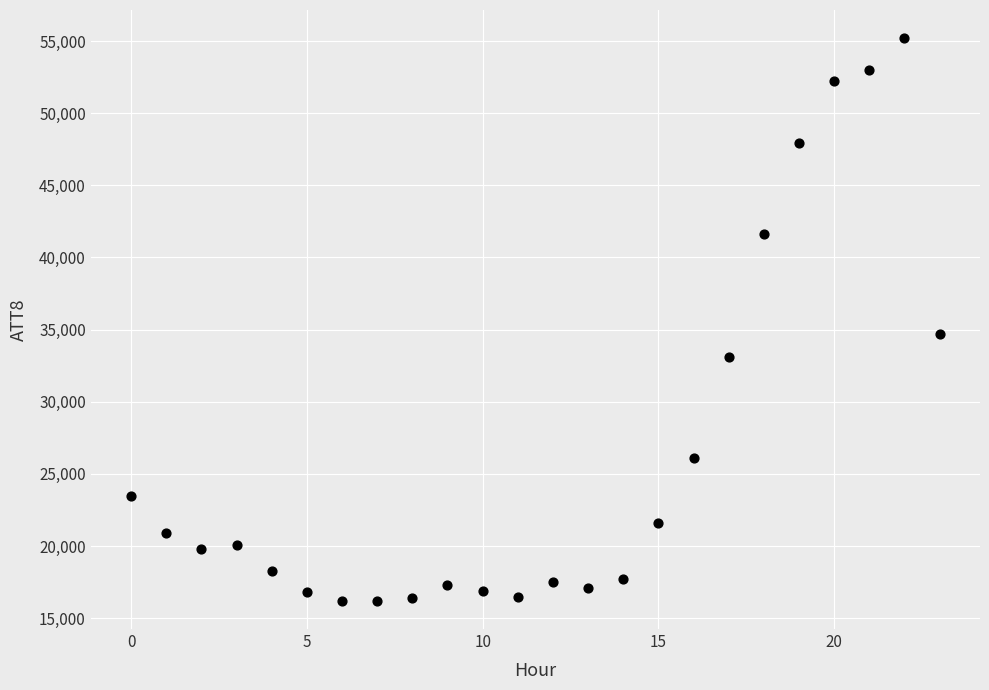

What Y value in the scatter plot is closest to 35700?

34700